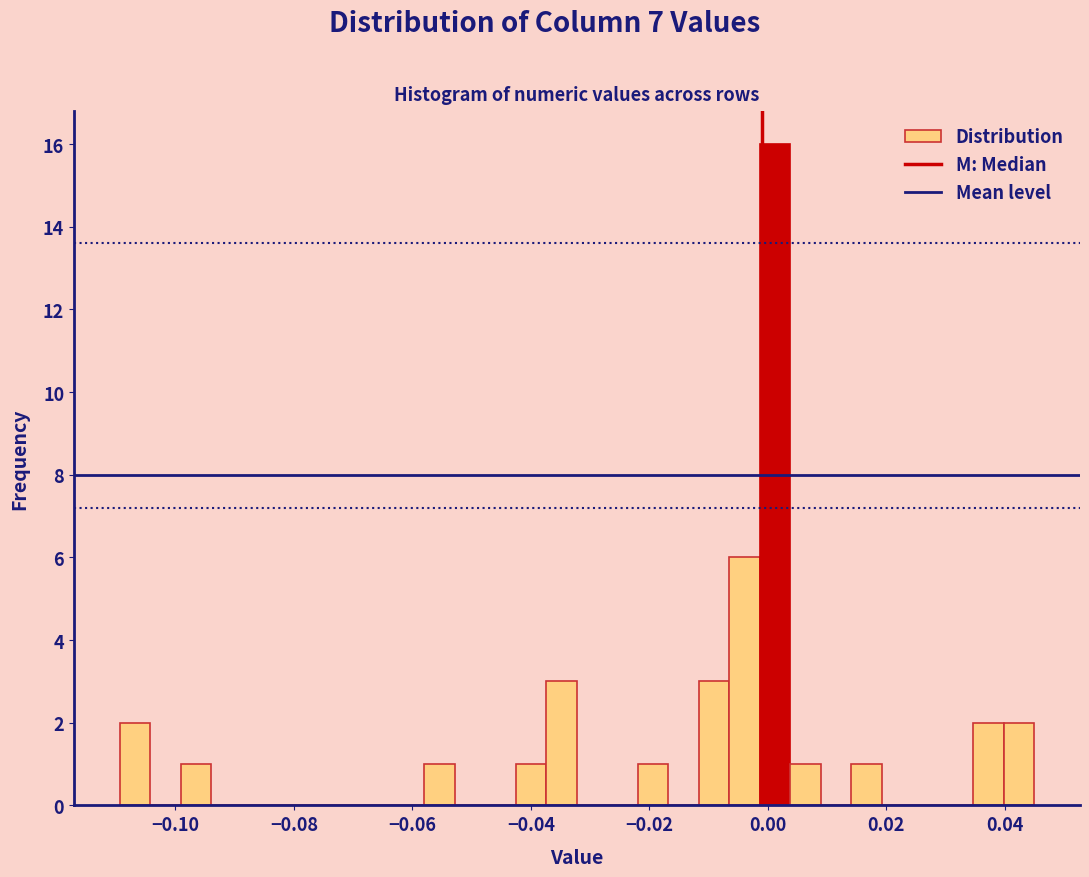

Around what value on the x-axis is the tallest bar? Give the approximate position of its centre, as read against the axis.

0.002